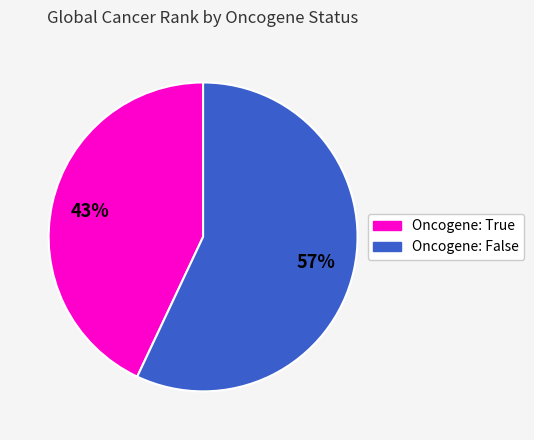

Does any single category account for the majority?

Yes